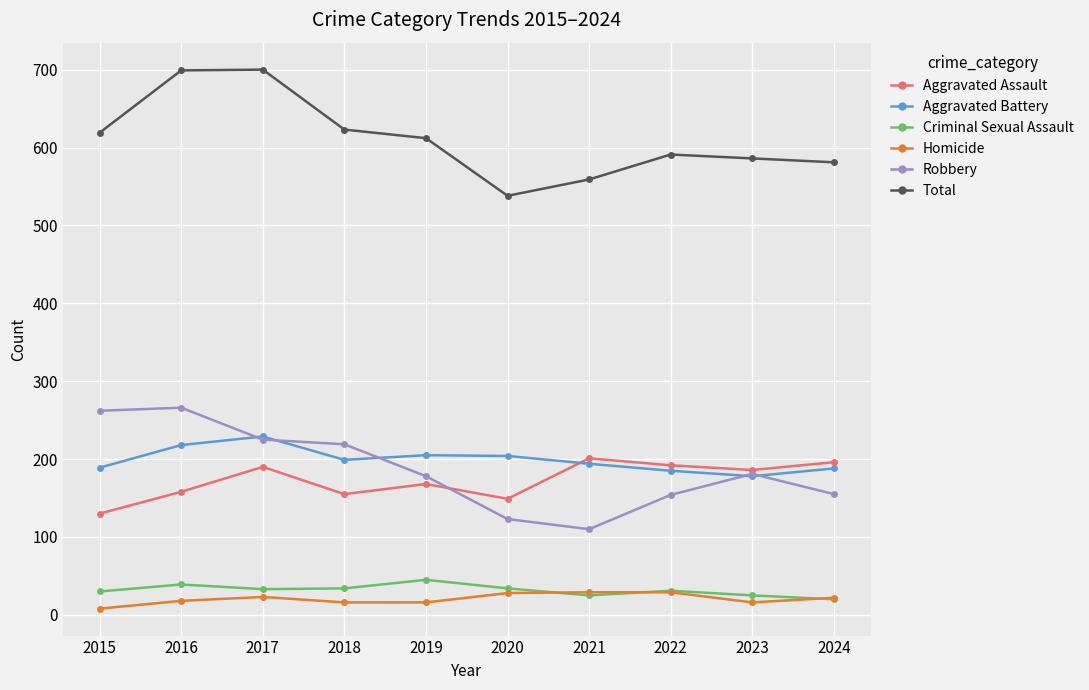

Does the chart display data point markers on the line(s)?

Yes